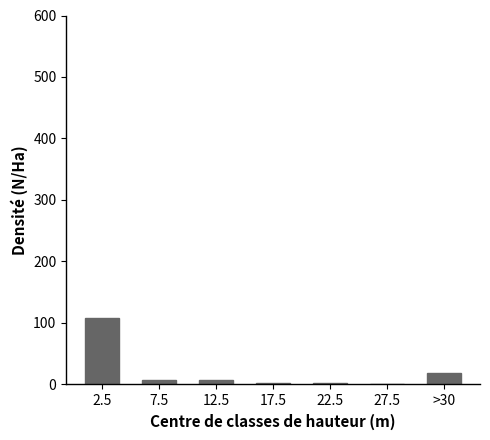

True or false: the data shows 7 at 12.5.

True